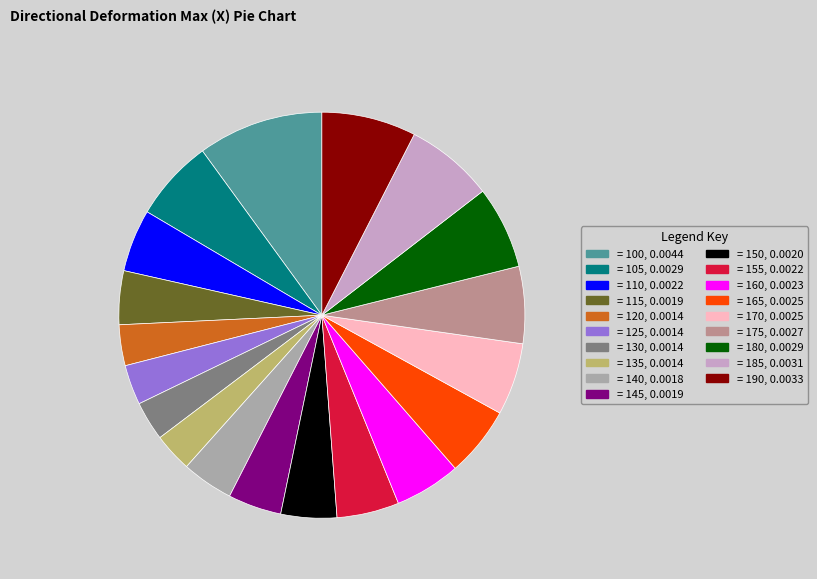

The = 175, 0.0027 slice represents 6% of the pie. True or false?

True